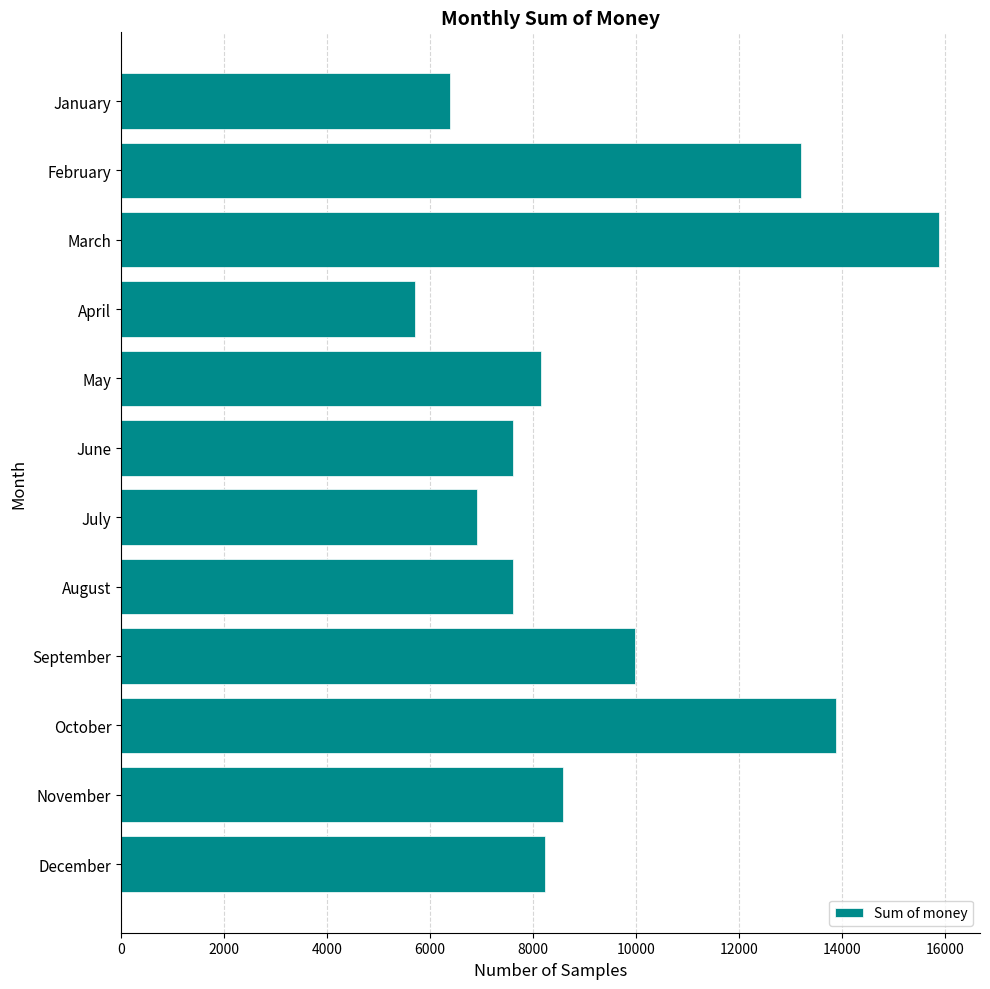

What is the value of the 4th bar from the top?

5719.6